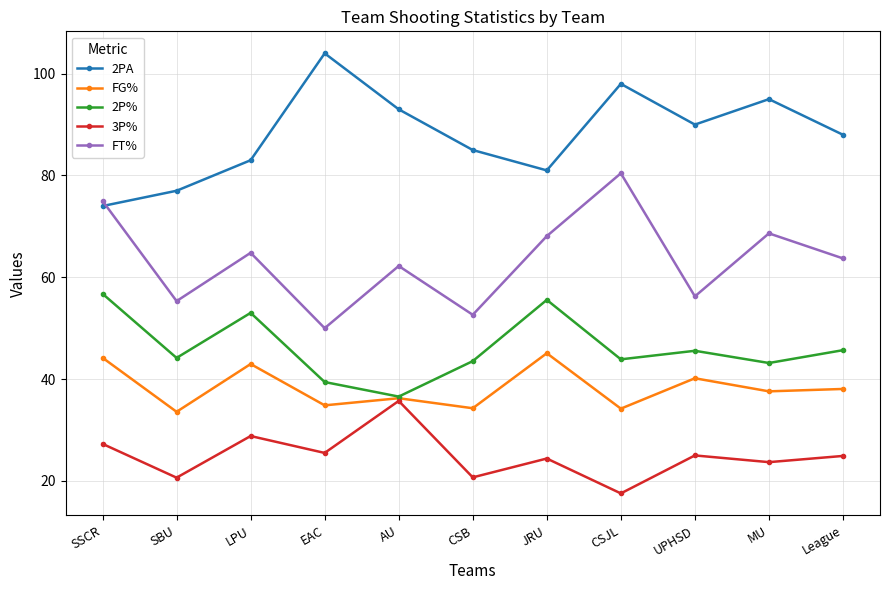

Is it true that 2P% equals 16.1 at UPHSD?

False